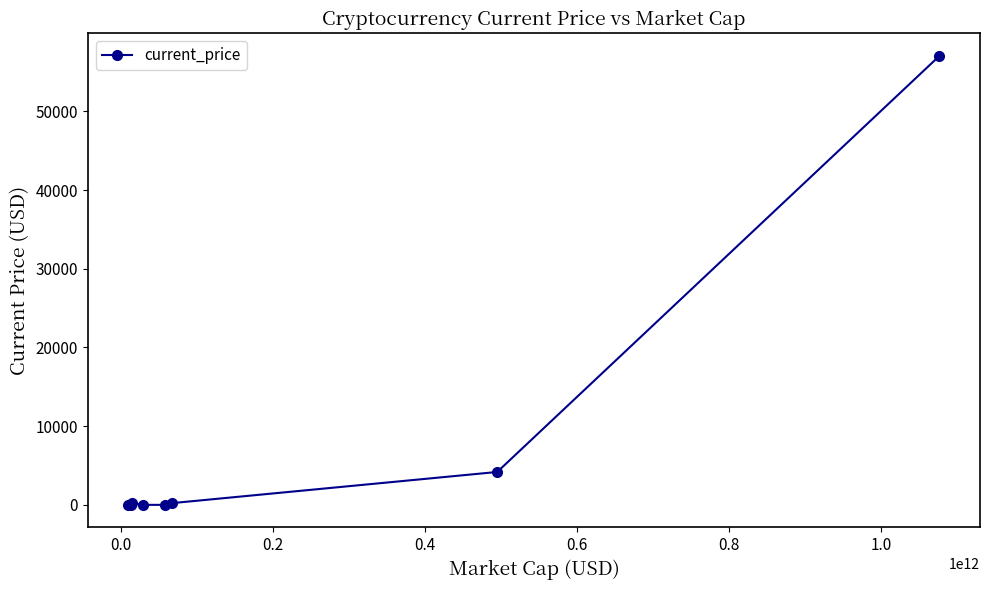

What is the greatest value displayed?

57049.0